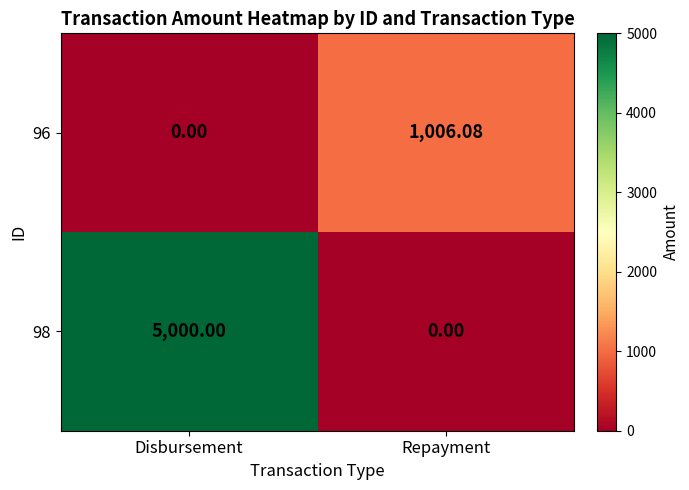

Between Disbursement and Repayment, which series saw the biggest shift?

98